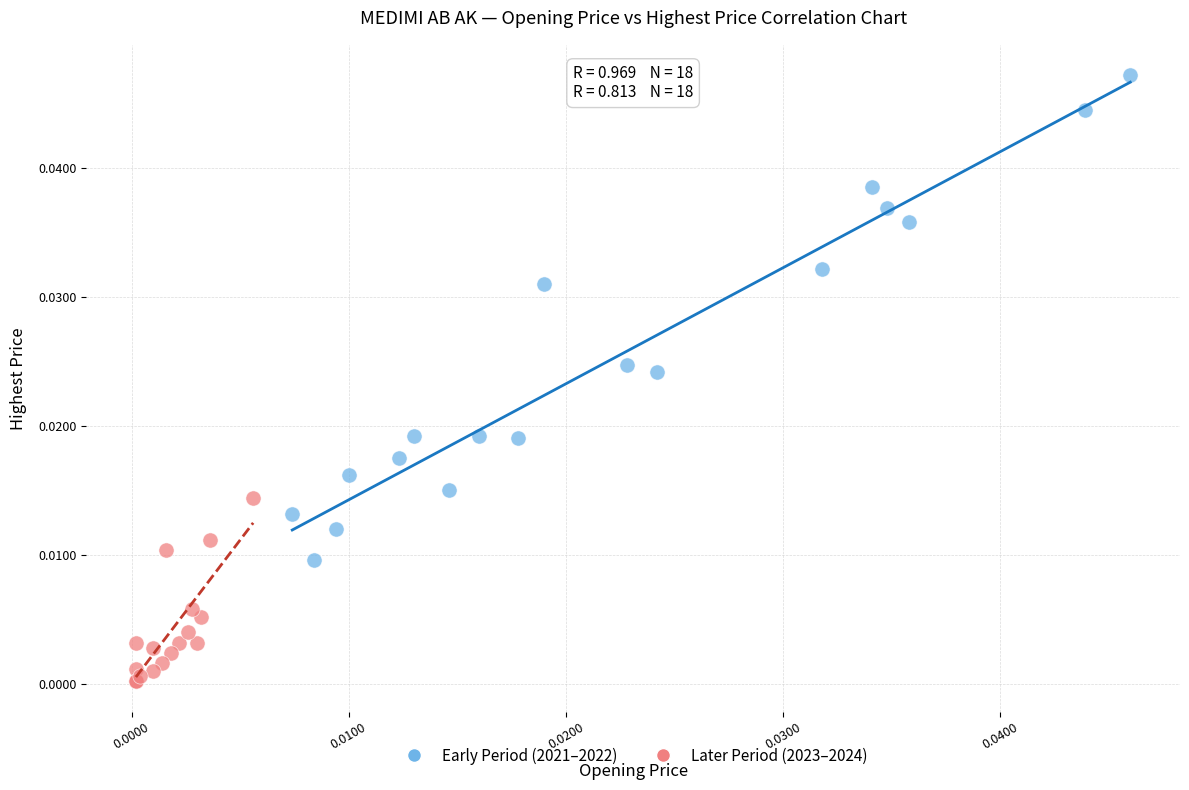

Which series contains the highest Y value?

Early Period (2021–2022)